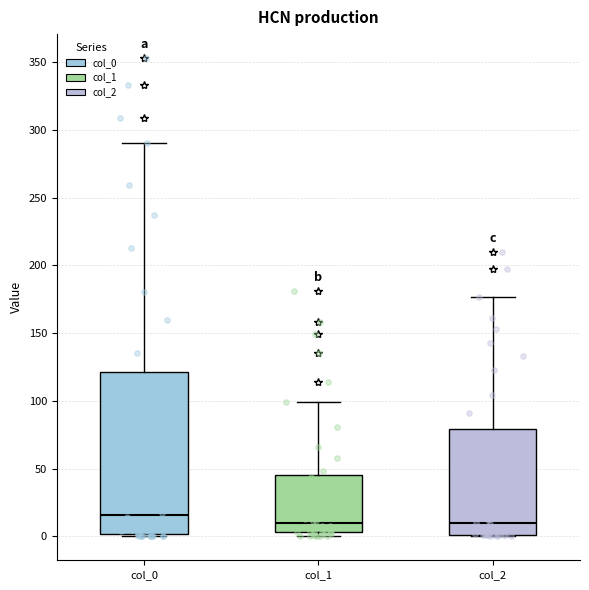

Which box has the highest median line?

col_0